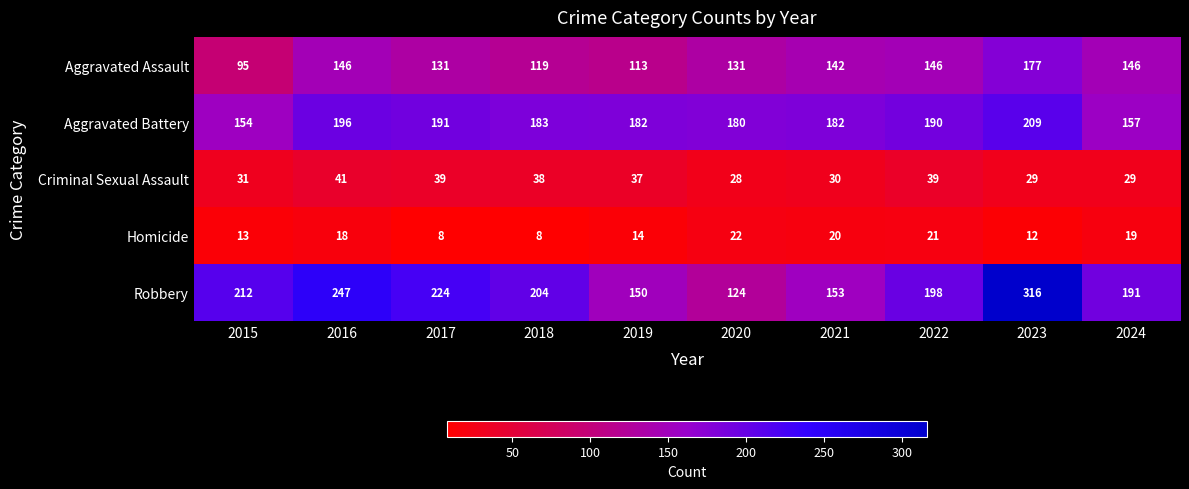

What is the highest value of the Criminal Sexual Assault series?

41